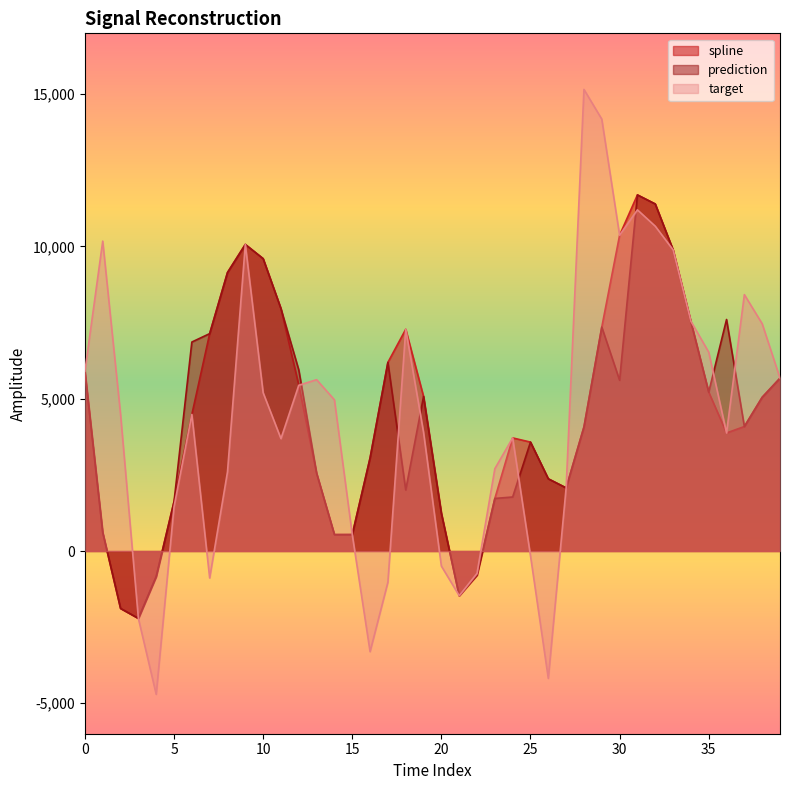

Which category has the lowest value in the spline series?

3